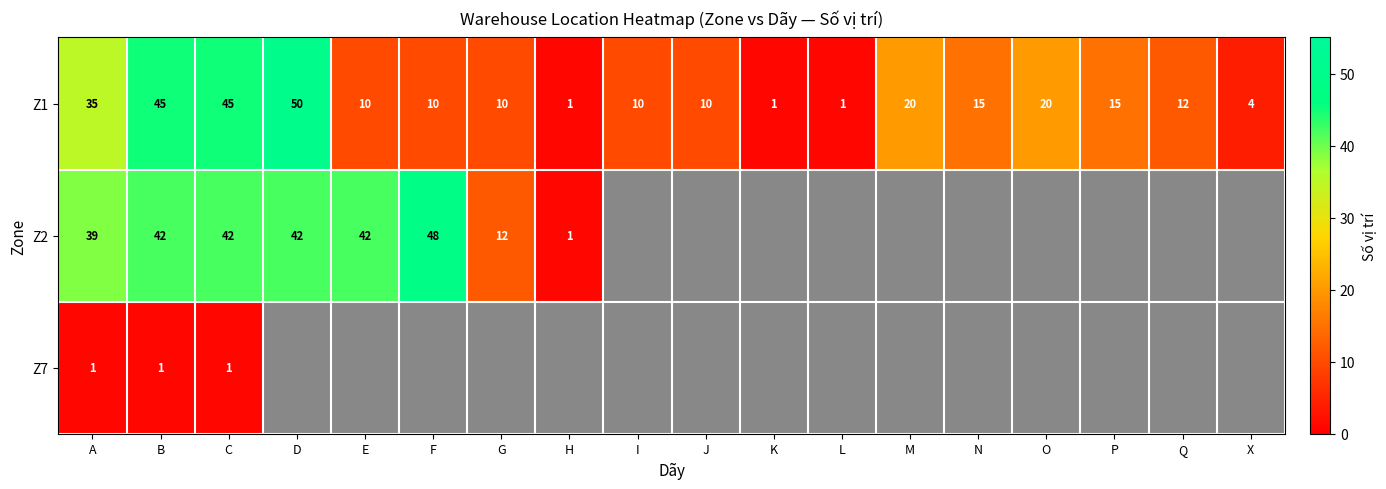

At which label does Z1 first exceed 12?

A